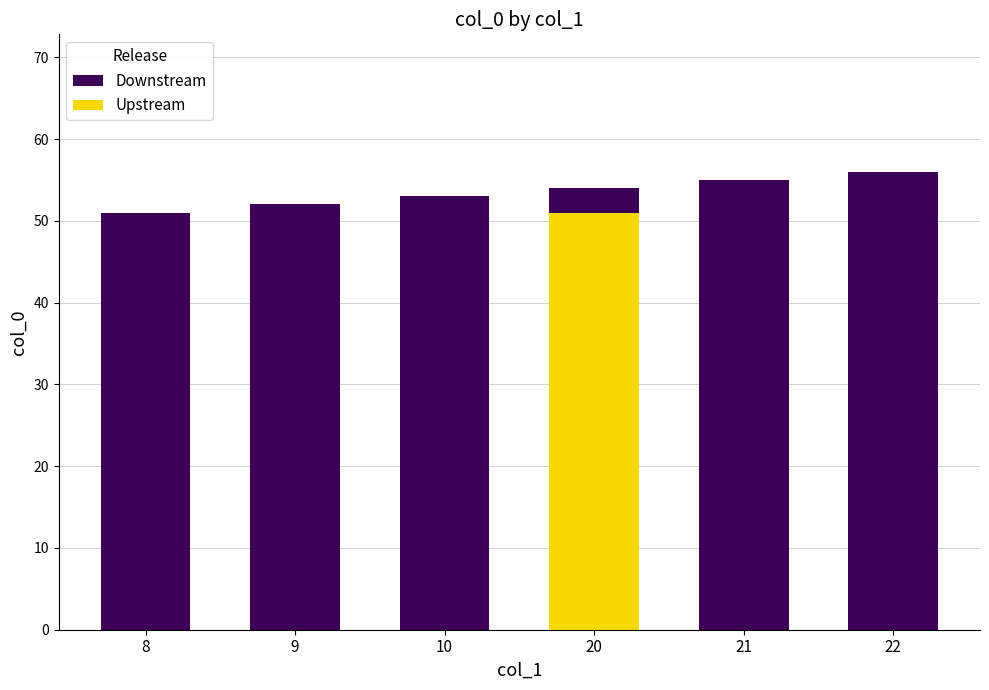

Reading left to right, list all the values displayed in this chart.

Downstream: 8=51	9=52	10=53	20=54	21=55	22=56
Upstream: 8=0	9=0	10=0	20=51	21=0	22=0